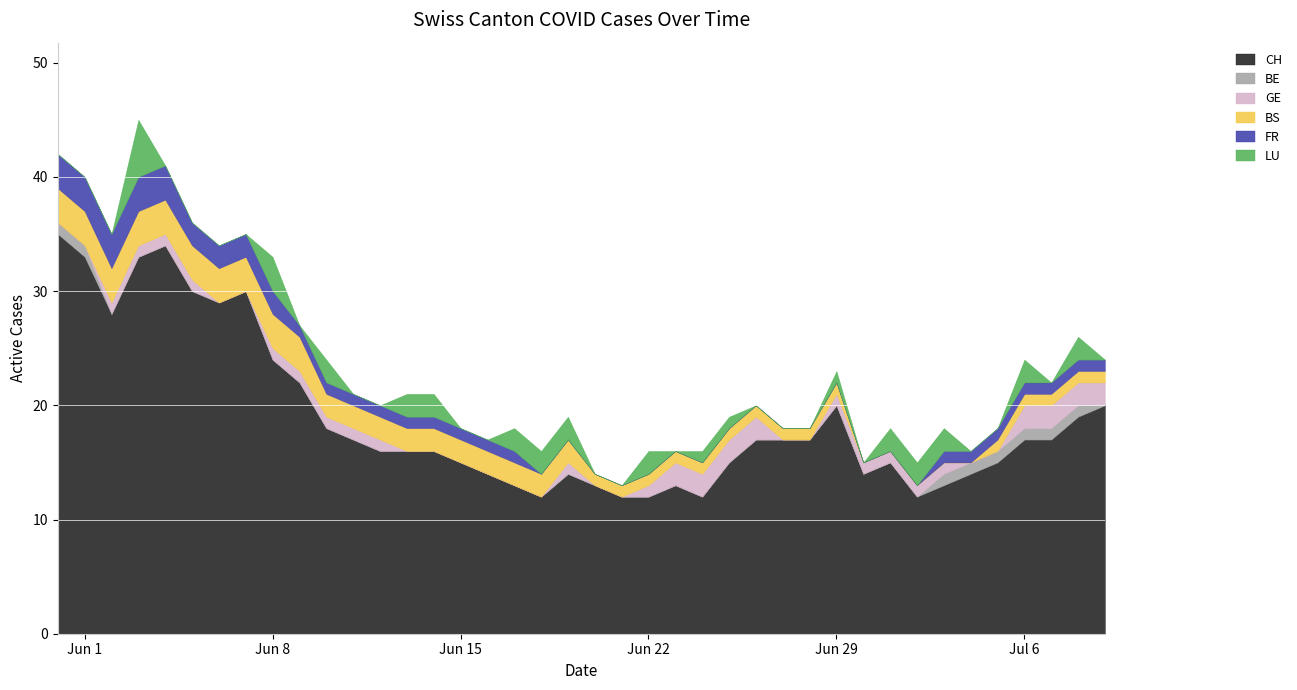

The GE series shows 1 at 2020-06-25. True or false?

False